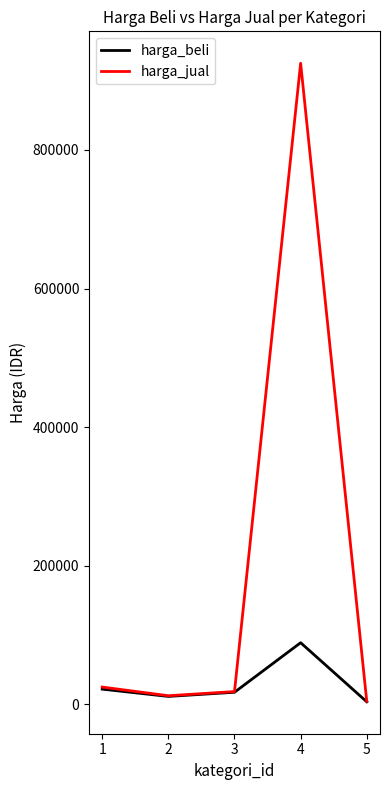

Does the chart display data point markers on the line(s)?

No